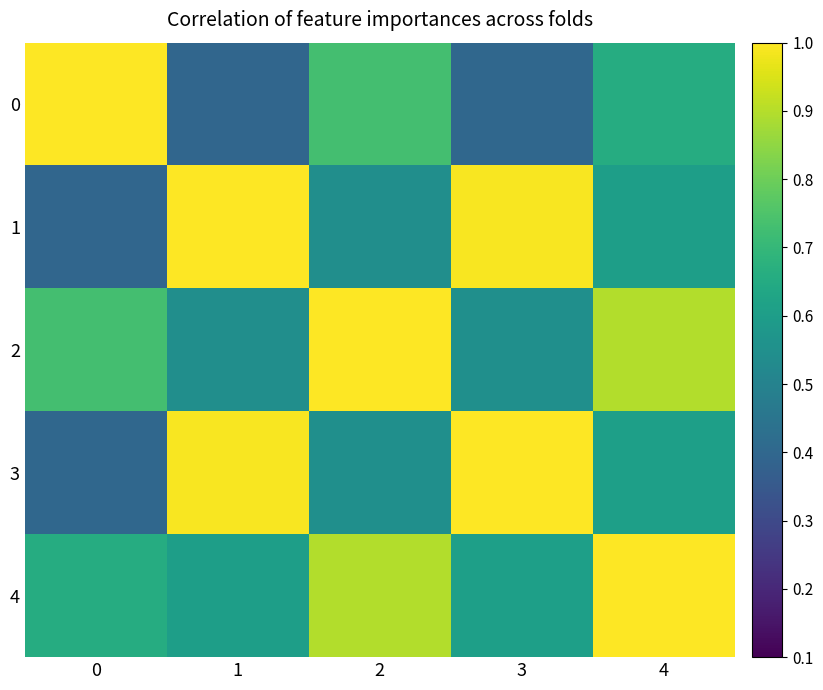

Reading left to right, list all the values displayed in this chart.

0: 0=1.0	1=0.4	2=0.7	3=0.4	4=0.7
1: 0=0.4	1=1.0	2=0.5	3=1.0	4=0.6
2: 0=0.7	1=0.5	2=1.0	3=0.5	4=0.9
3: 0=0.4	1=1.0	2=0.5	3=1.0	4=0.6
4: 0=0.7	1=0.6	2=0.9	3=0.6	4=1.0